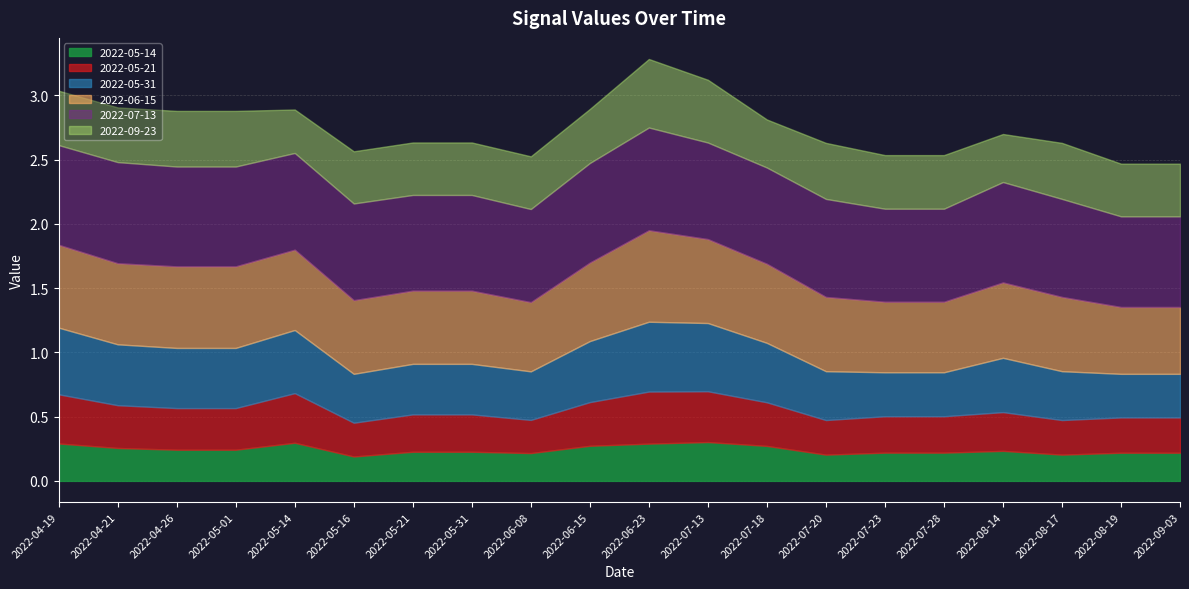

What is the spread (max minus min) of values at 2022-08-14?

0.5